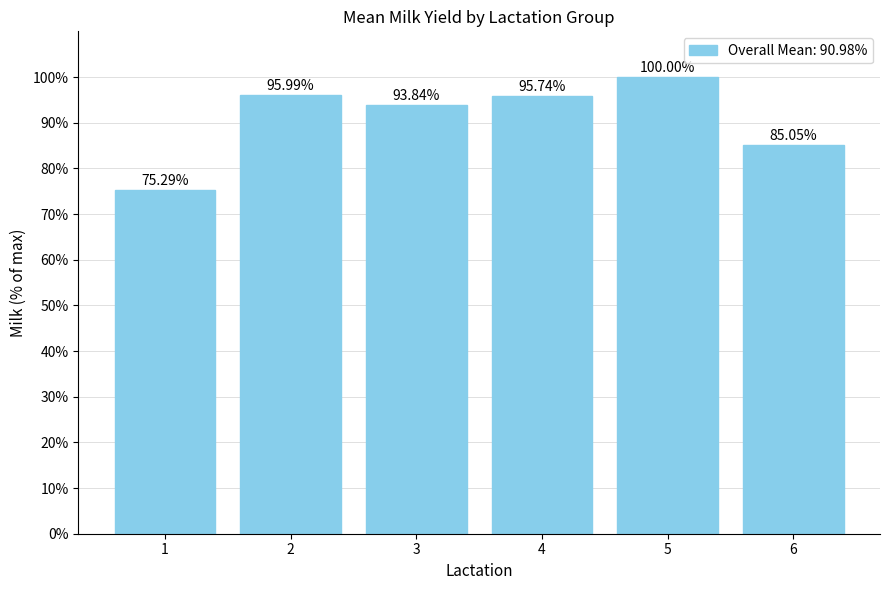

What is the greatest value displayed?

100.0